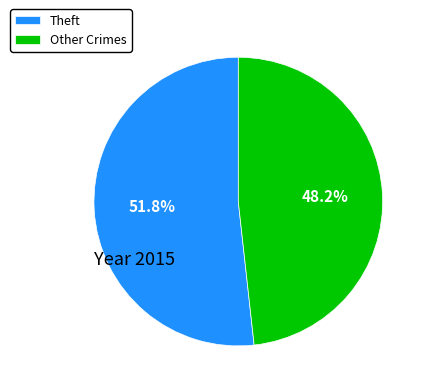

Approximately how many times larger is the value at Other Crimes compared to Theft?

0.9